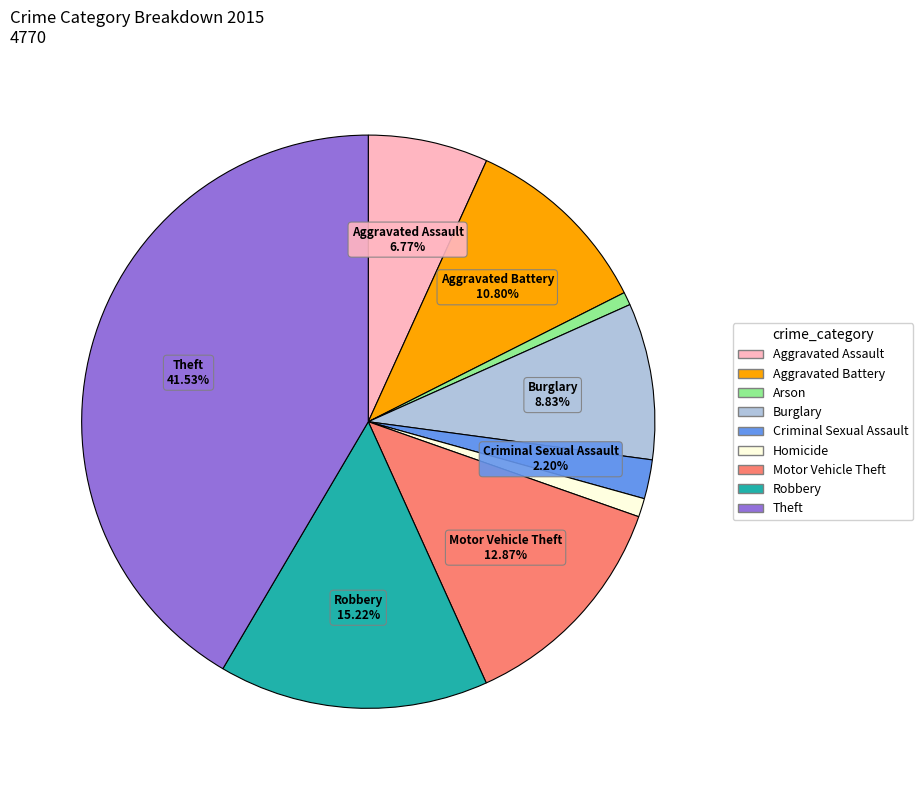

How many slices are in this pie chart?

9